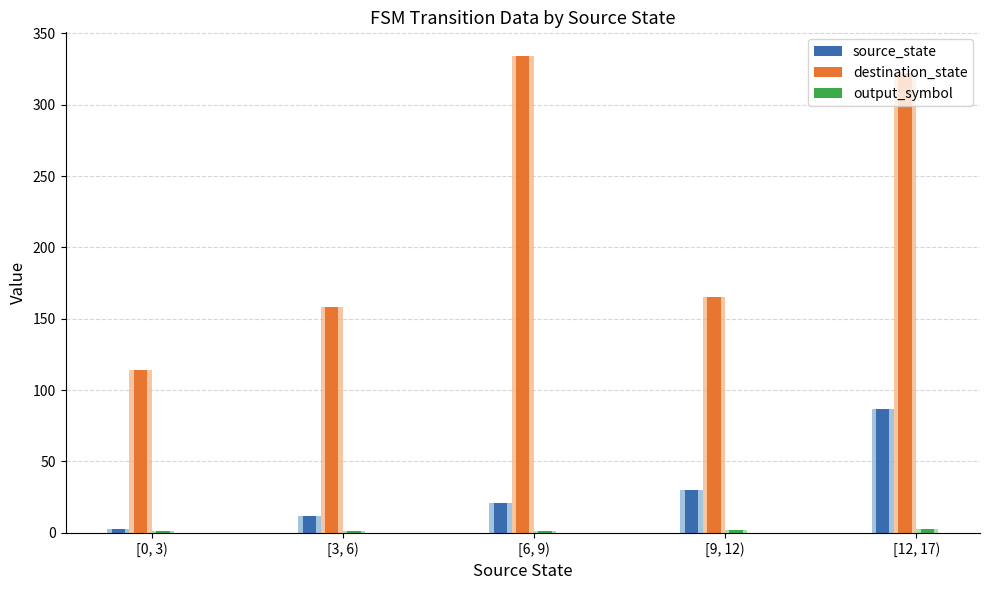

True or false: source_state has a value of 50 at [9, 12).

False